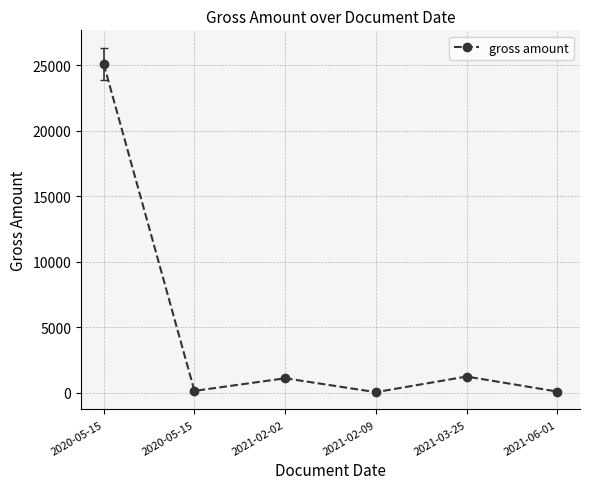

Is this an area chart (filled region under the line)?

No